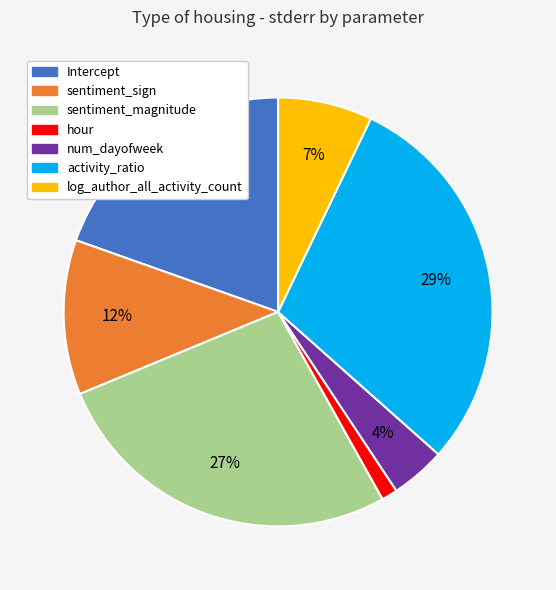

Does any single category account for the majority?

No